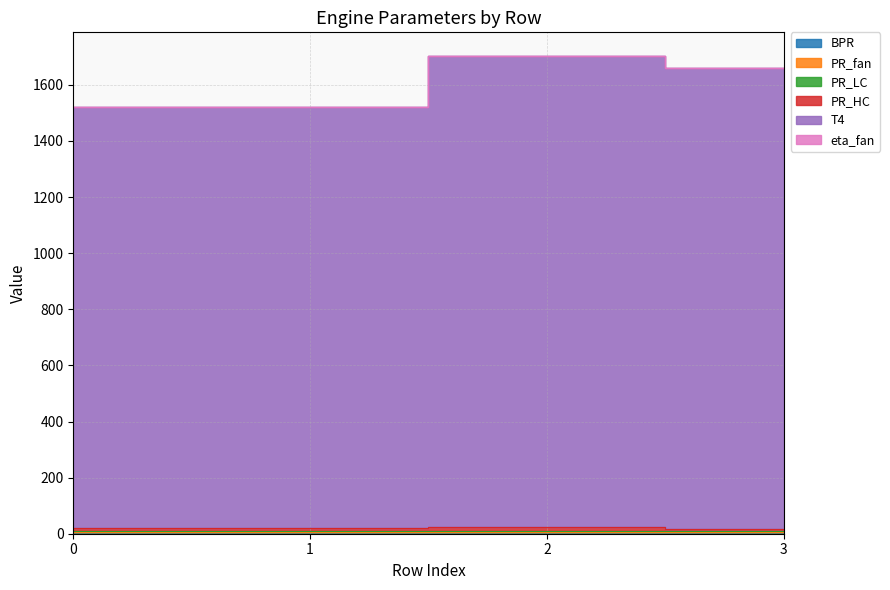

At which label does T4 first exceed 1658?

2